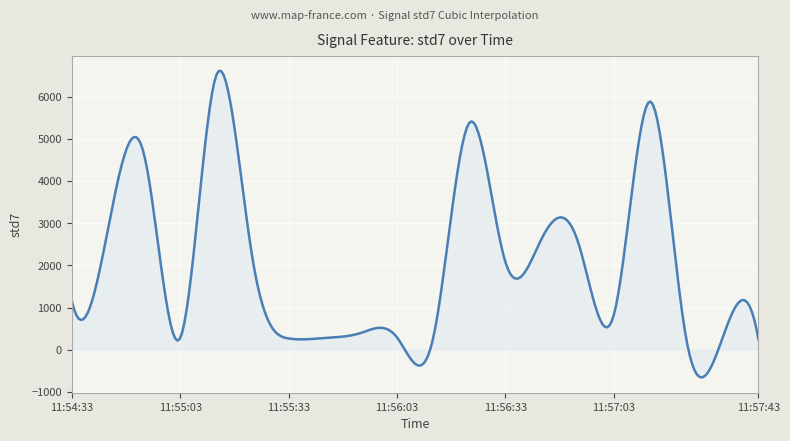

What is the minimum value shown in the chart?

-654.5